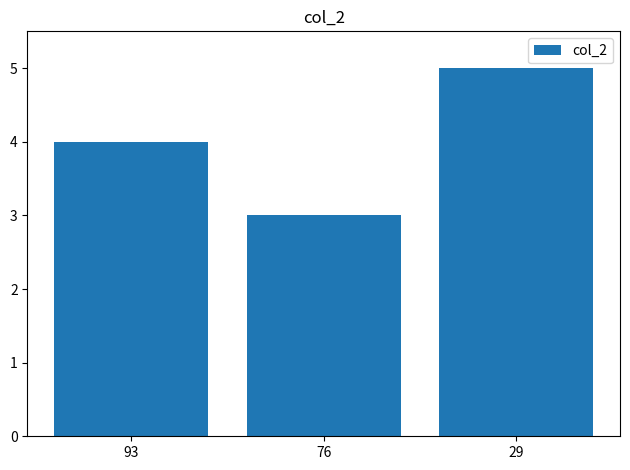

List the labels in order of value, largest first.

29, 93, 76